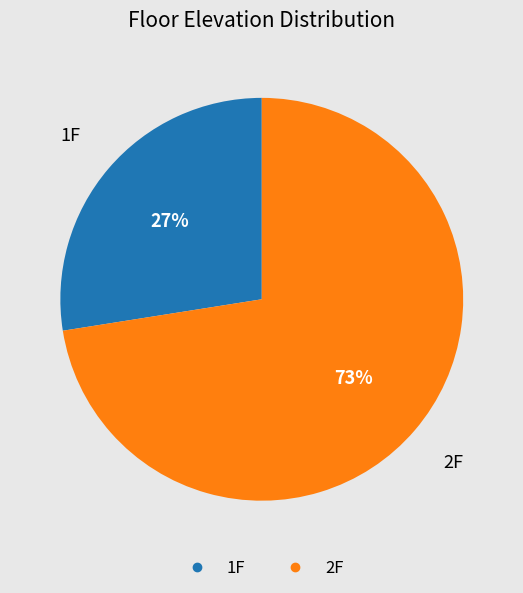

Between 2F and 1F, which is larger?

2F